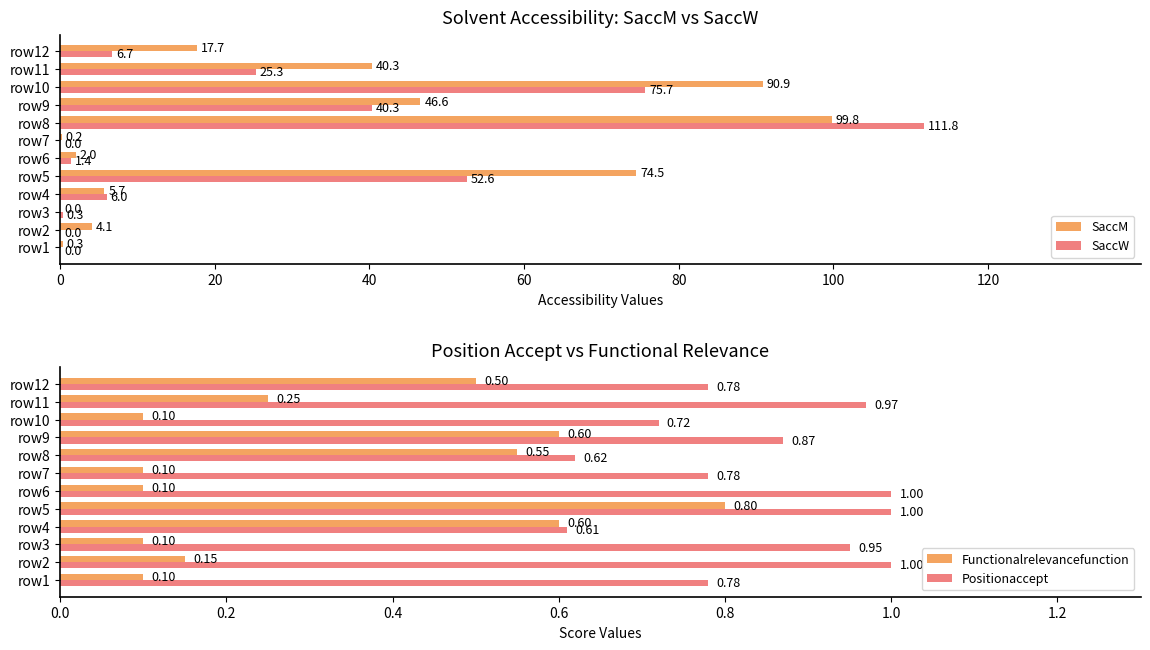

Is it true that SaccM equals 16.4 at row9?

False